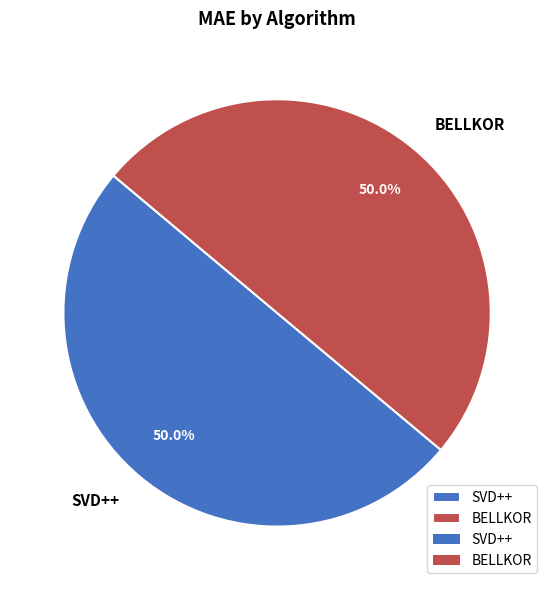

Approximately how many times larger is the value at SVD++ compared to BELLKOR?

1.0